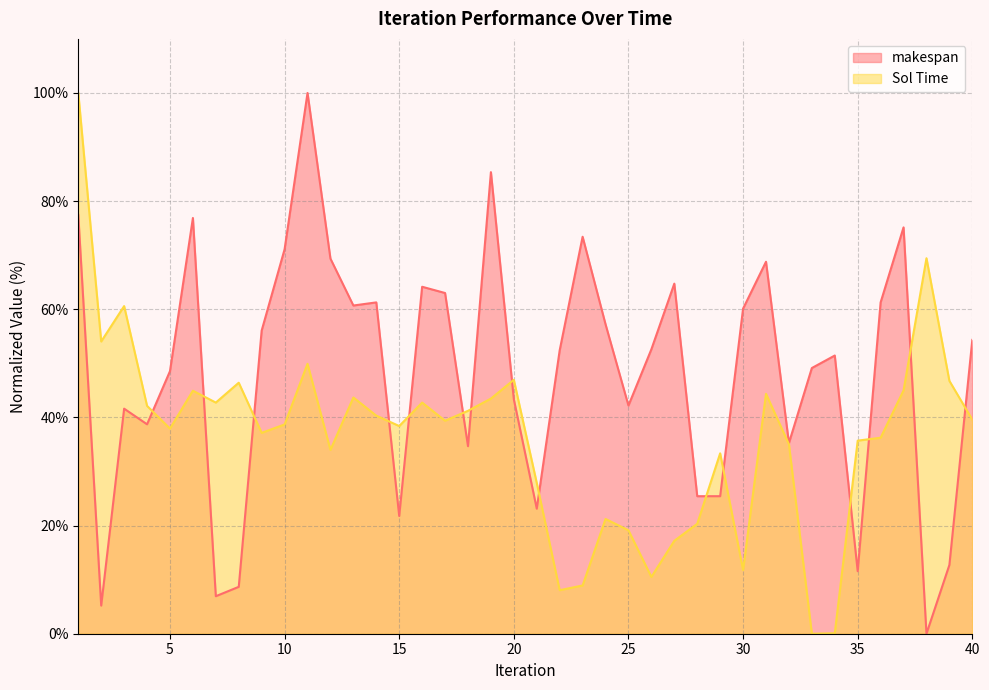

Which category has the lowest value in the makespan series?

38